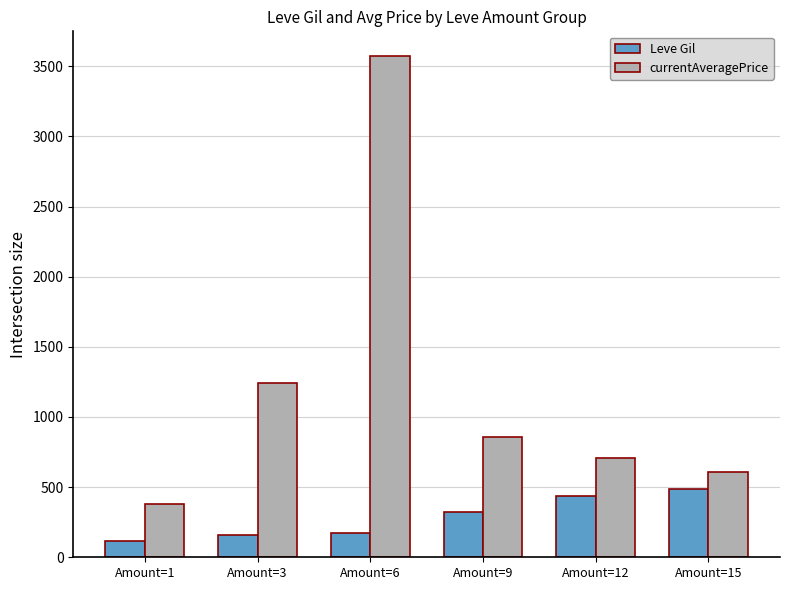

What is the minimum value shown in the chart?

113.0